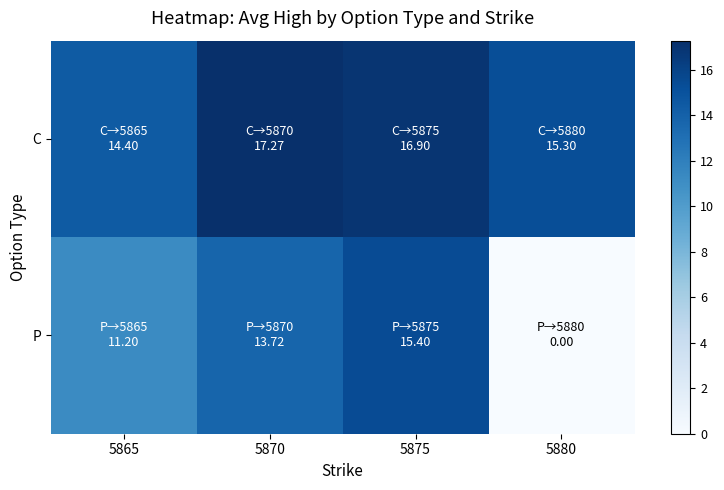

Which label corresponds to the smallest value in the chart?

5880